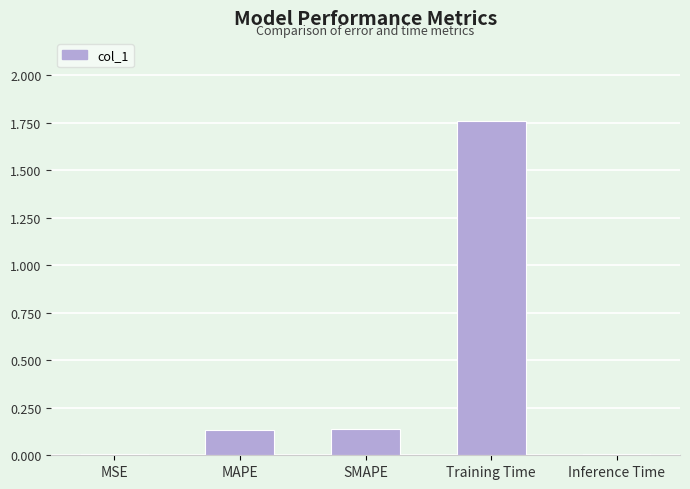

True or false: the data shows 0.0 at Inference Time.

True